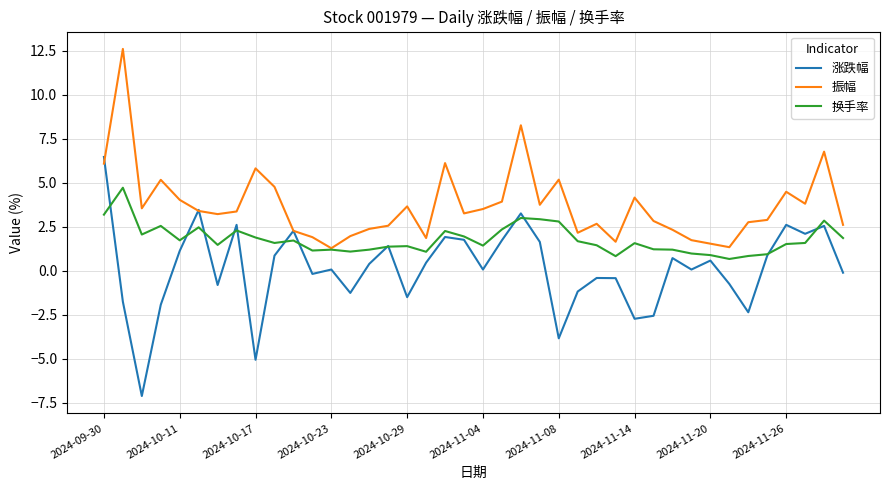

Rank the series by their average value, from highest to lowest.

振幅, 换手率, 涨跌幅